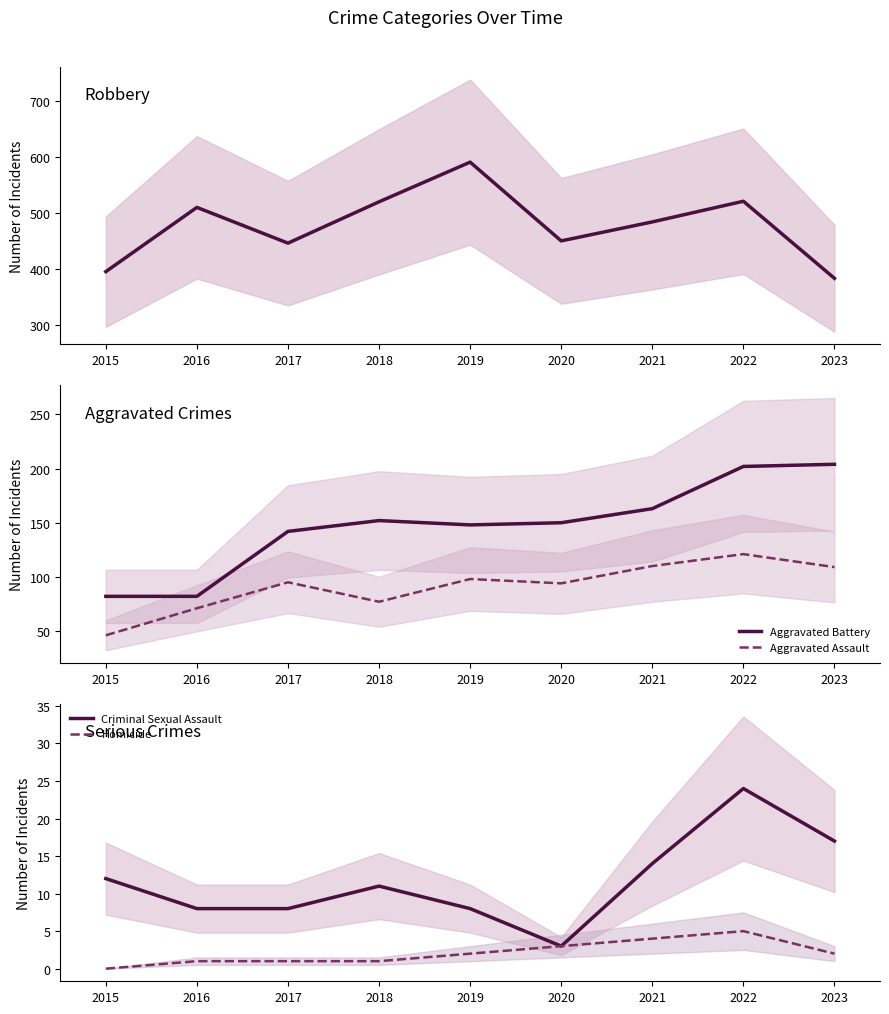

Reading left to right, what are all the values shown in this chart?

Robbery: 395	510	446	520	591	450	484	521	383
Aggravated Battery: 82	82	142	152	148	150	163	202	204
Aggravated Assault: 46	71	95	77	98	94	110	121	109
Criminal Sexual Assault: 12	8	8	11	8	3	14	24	17
Homicide: 0	1	1	1	2	3	4	5	2